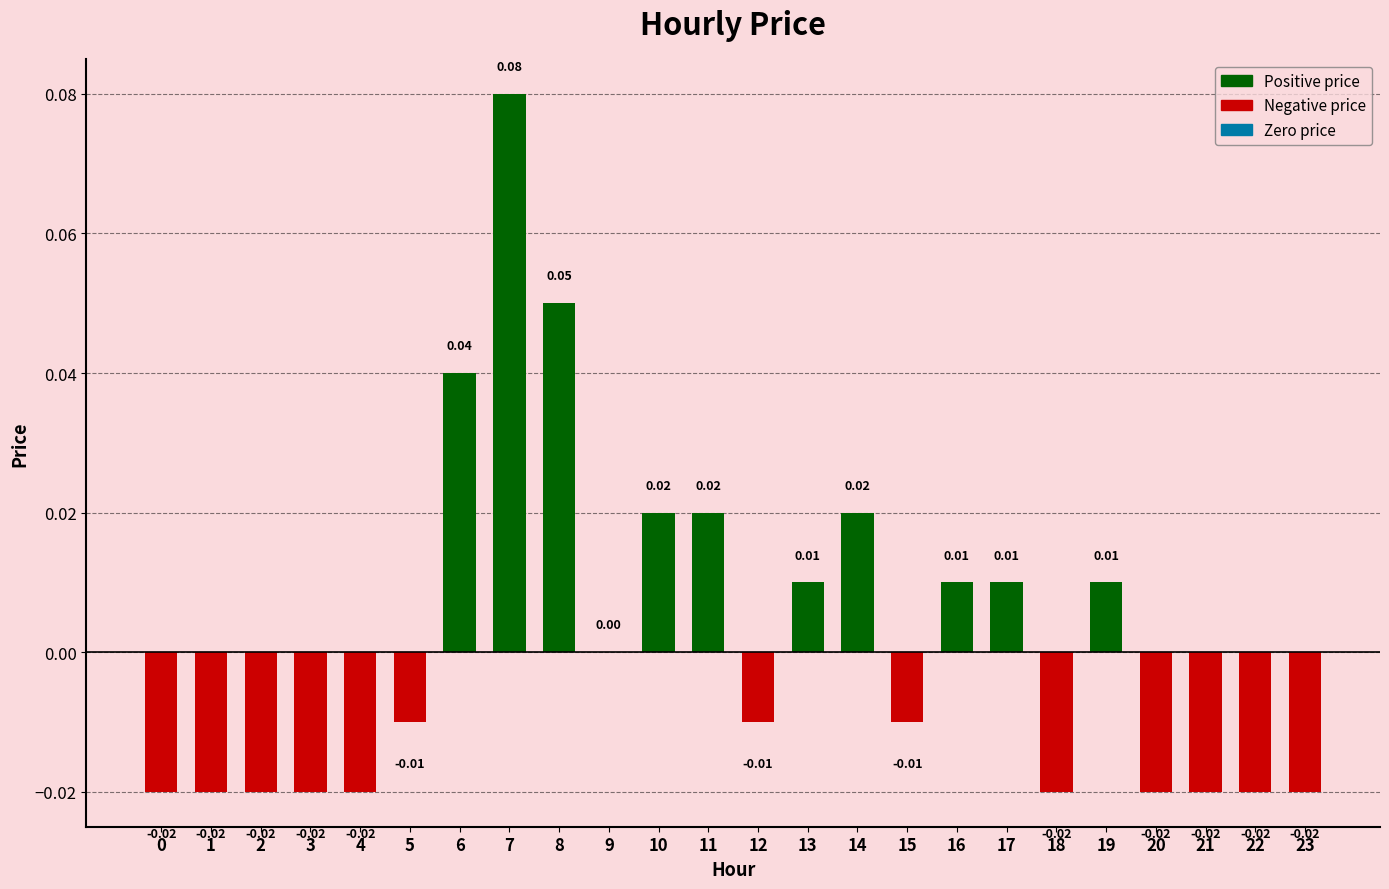

Between 13 and 20, which is larger?

13